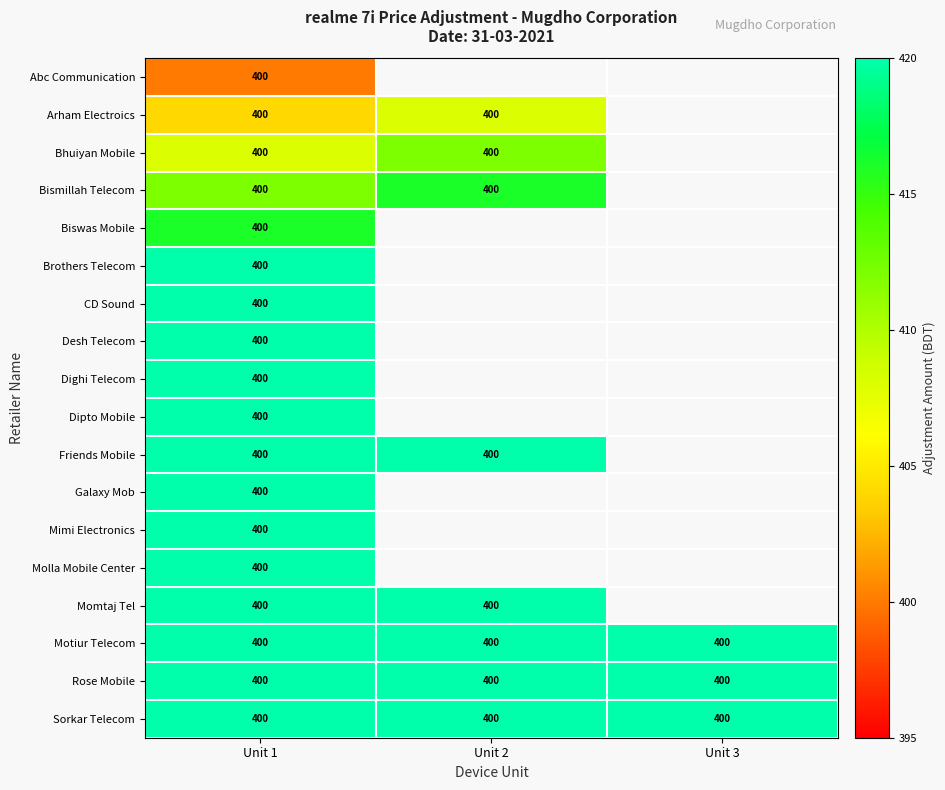

The value of Desh Telecom at Unit 1 is 628.3. True or false?

False